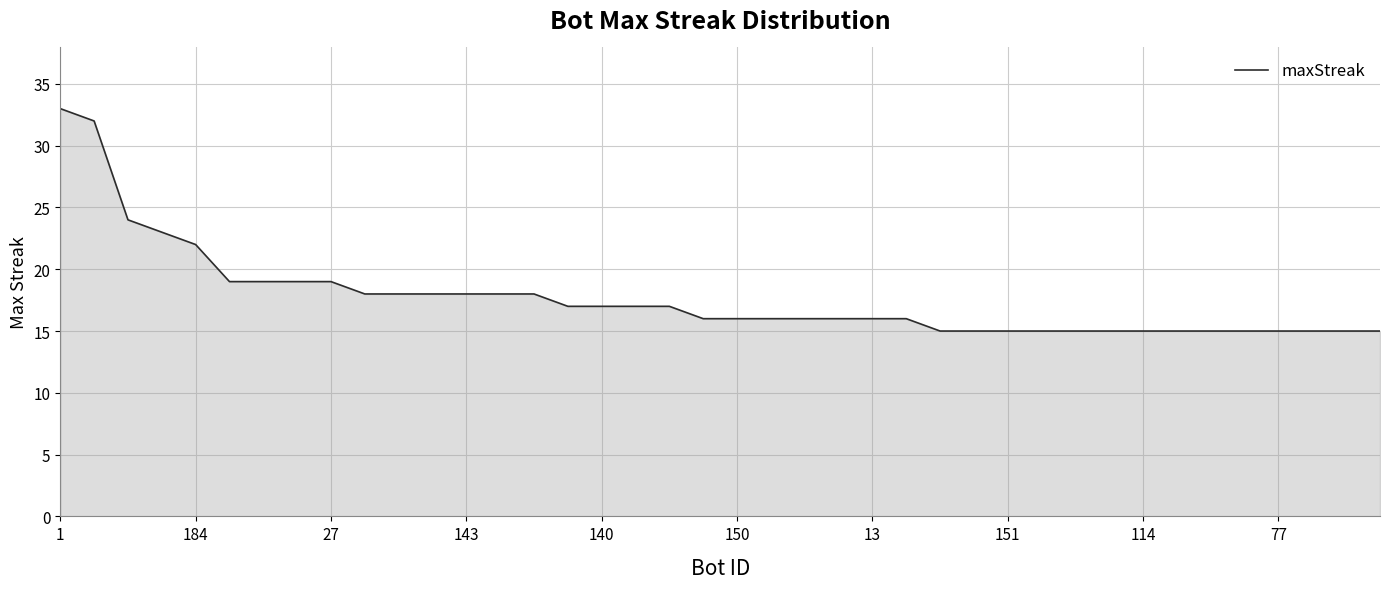

Does the chart display data point markers on the line(s)?

No